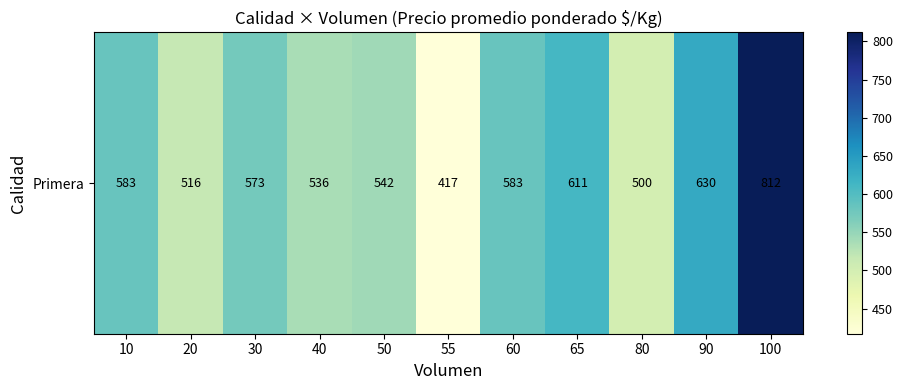

Where does the data first go above 573?

10